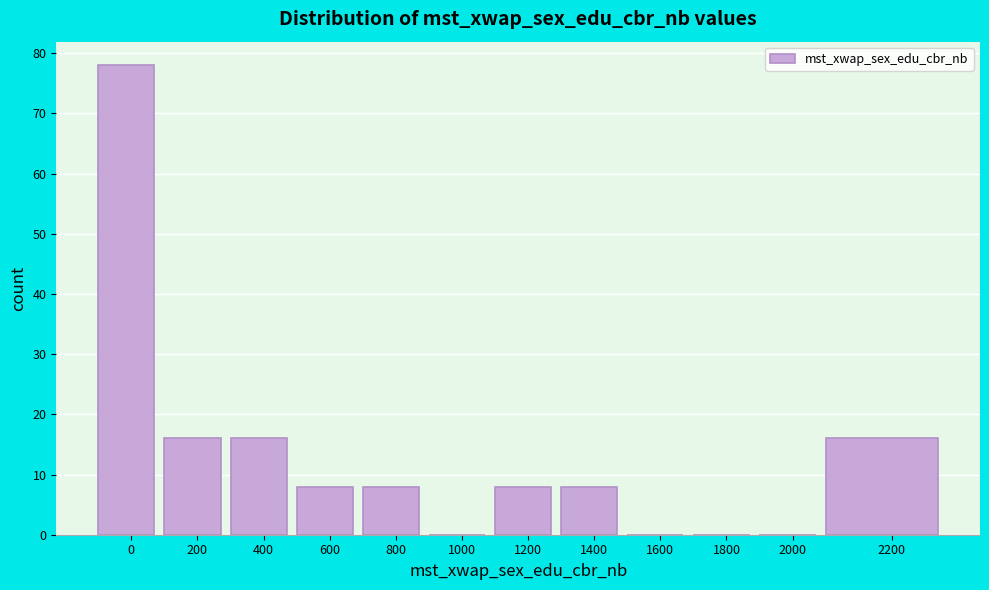

Reading left to right, list all the values displayed in this chart.

0=78	200=16	400=16	600=8	800=8	1000=0	1200=8	1400=8	1600=0	1800=0	2000=0	2200=16